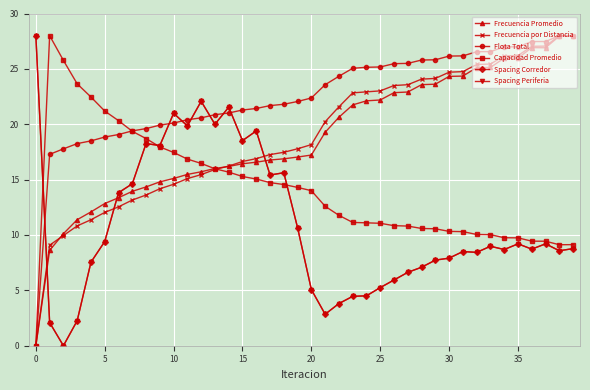

Does the chart have visible grid lines?

Yes